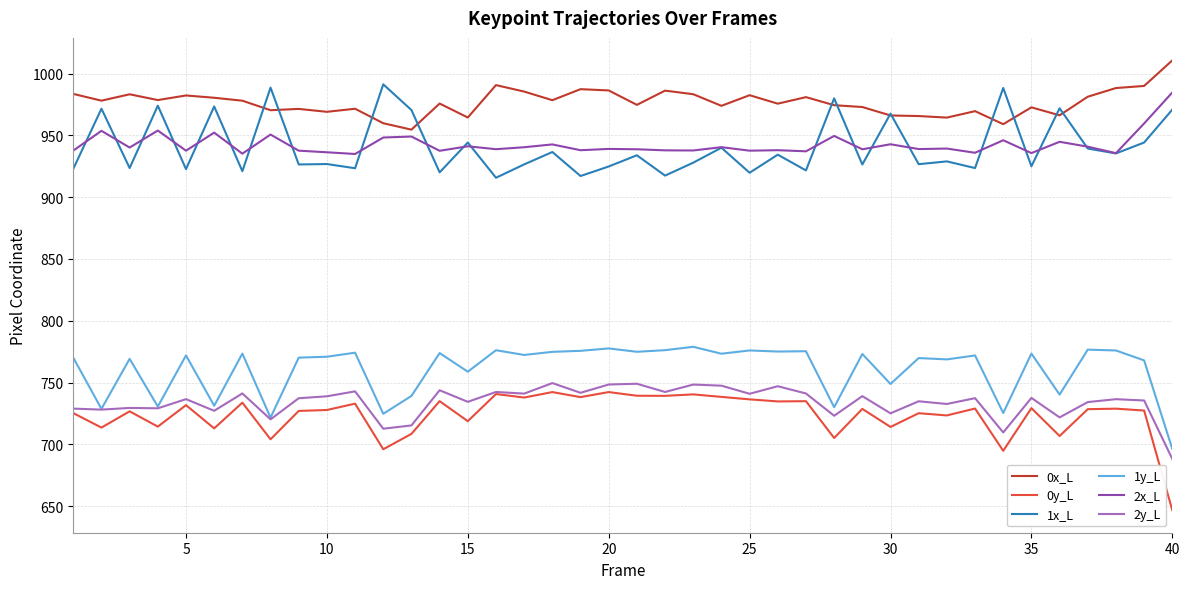

What is the minimum value for 0x_L?

954.6